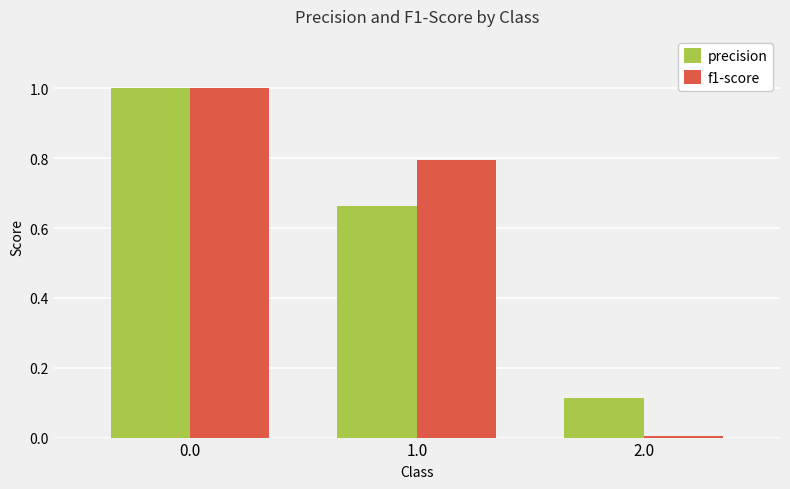

Count the precision values in the range 0 to 1.

3